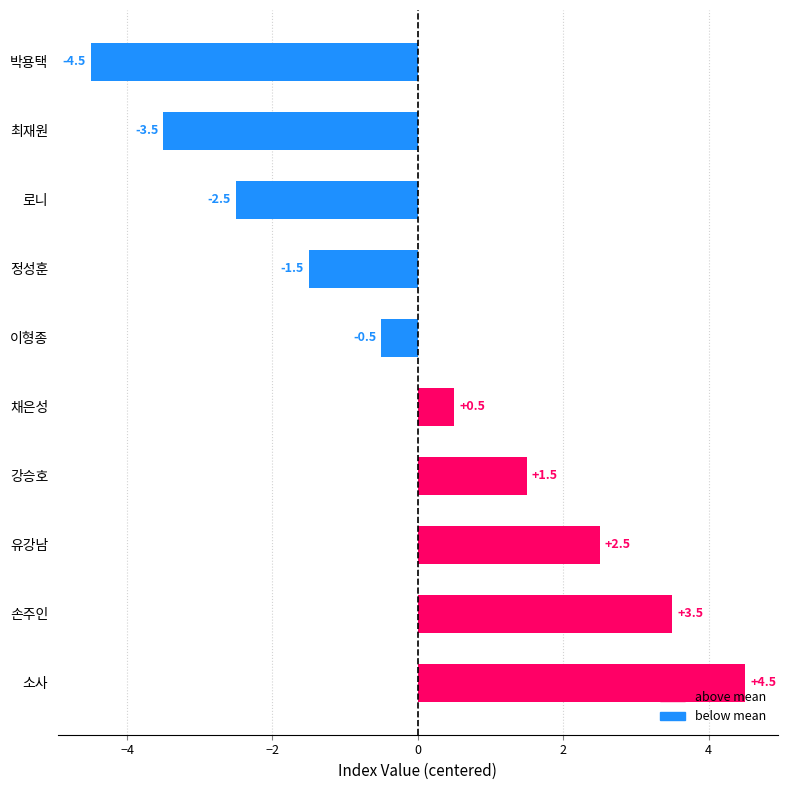

Reading bottom to top, extract all data points from this chart.

소사=4.5	손주인=3.5	유강남=2.5	강승호=1.5	채은성=0.5	이형종=-0.5	정성훈=-1.5	로니=-2.5	최재원=-3.5	박용택=-4.5